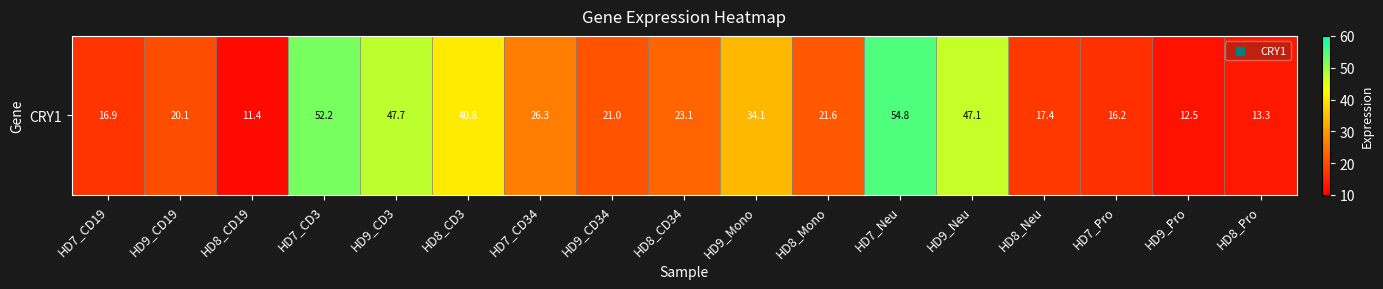

Reading left to right, extract all data points from this chart.

16.9	20.1	11.4	52.2	47.7	40.8	26.3	21.0	23.1	34.1	21.6	54.8	47.1	17.4	16.2	12.5	13.3